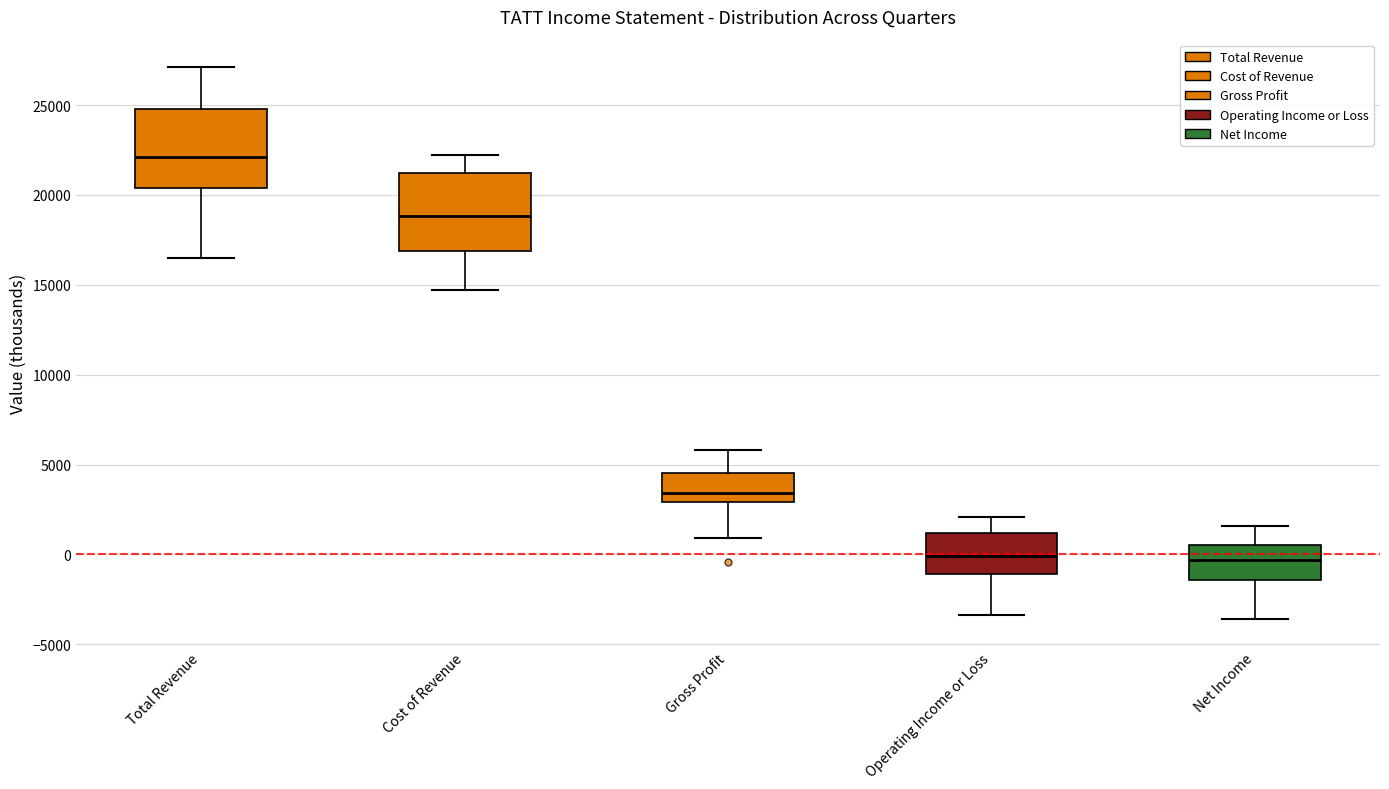

Reading left to right, transcribe this box plot: for each box, give where its median line is, the range the box spans, and where its two whiskers end, as read against the y-axis. The values are not printed on the chart, so give them approximately, as read against the axis.

Total Revenue: median 22000, box 20500 to 25000, whiskers 16500 to 27000
Cost of Revenue: median 19000, box 17000 to 21000, whiskers 14500 to 22000
Gross Profit: median 3500, box 3000 to 4500, whiskers 1000 to 6000
Operating Income or Loss: median 0, box -1000 to 1000, whiskers -3500 to 2000
Net Income: median -500, box -1500 to 500, whiskers -3500 to 1500